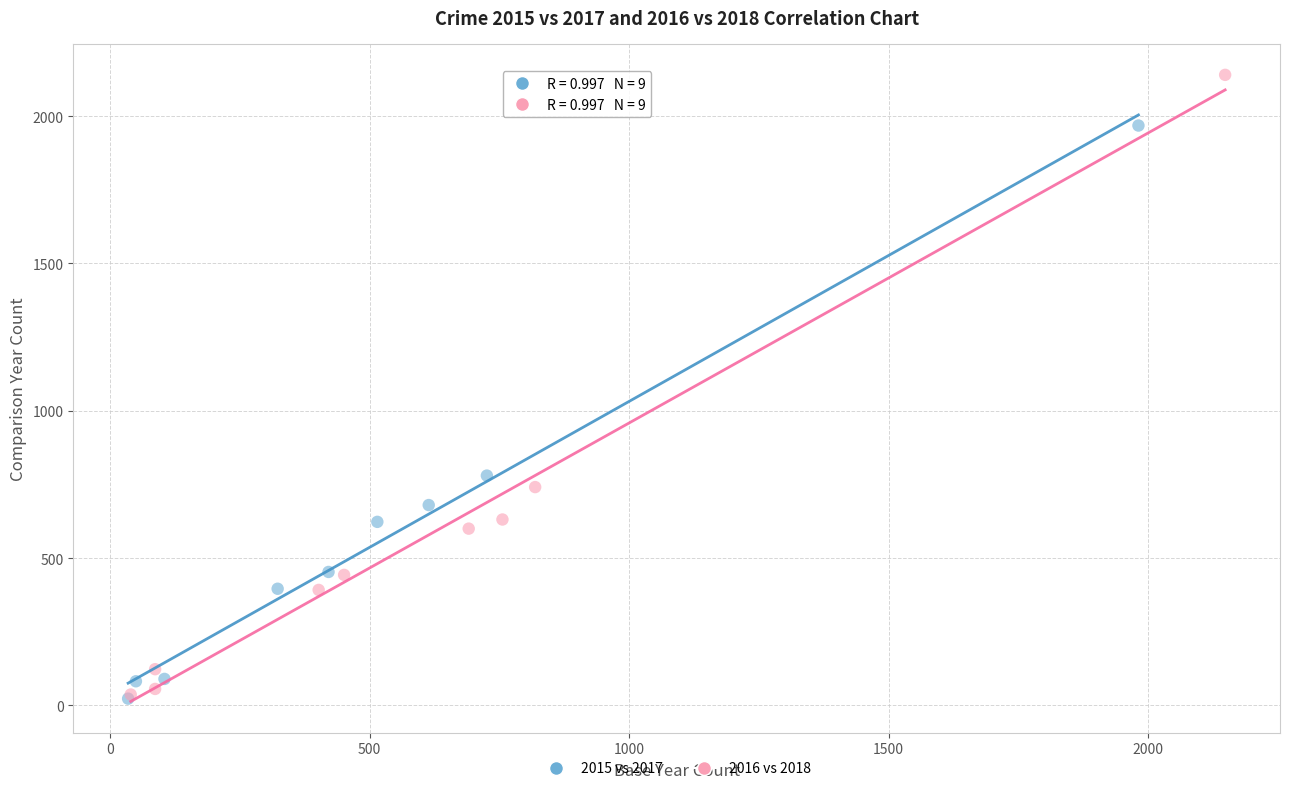

Which series reaches the maximum Y coordinate?

2016 vs 2018